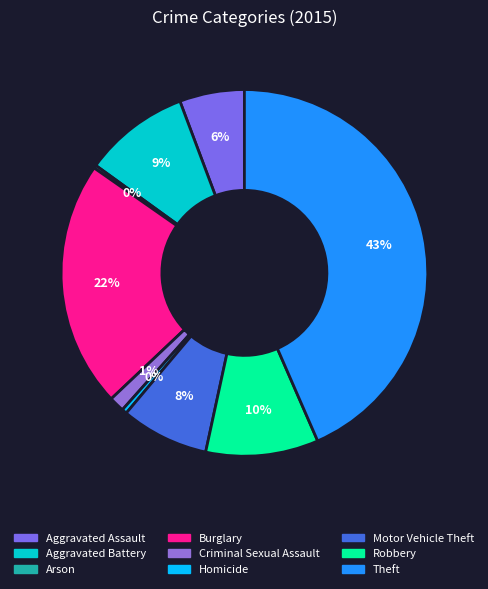

To the nearest percent, what percentage of the pie is Motor Vehicle Theft?

8%